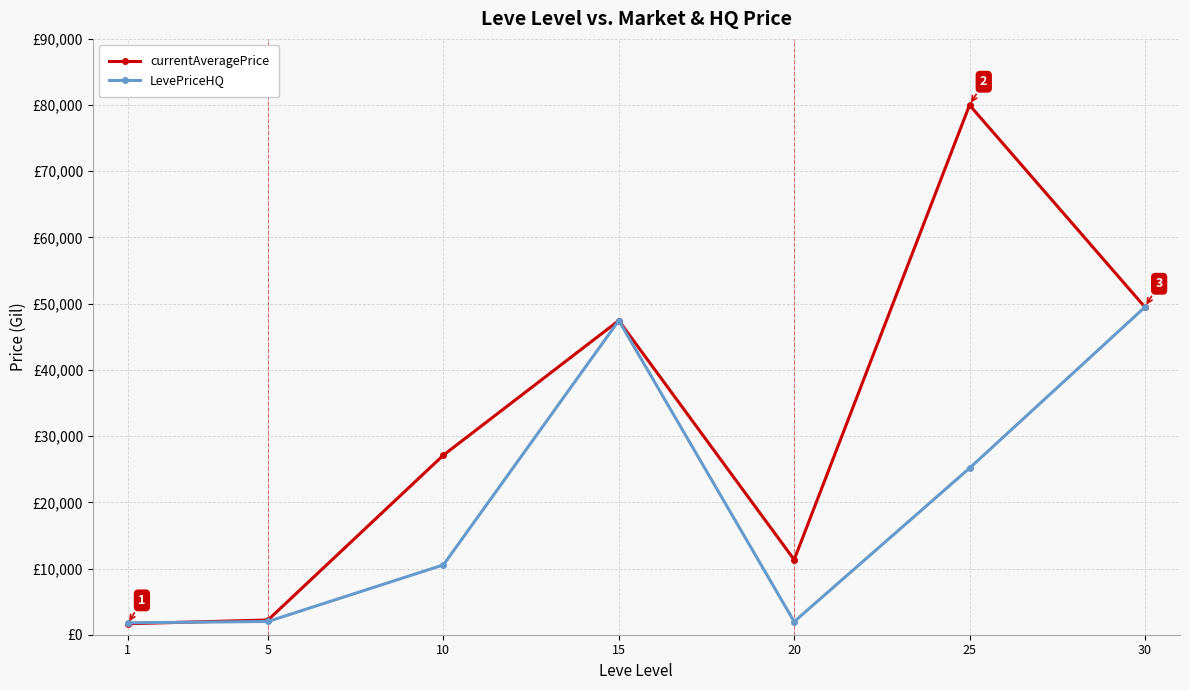

Is this an area chart (filled region under the line)?

No